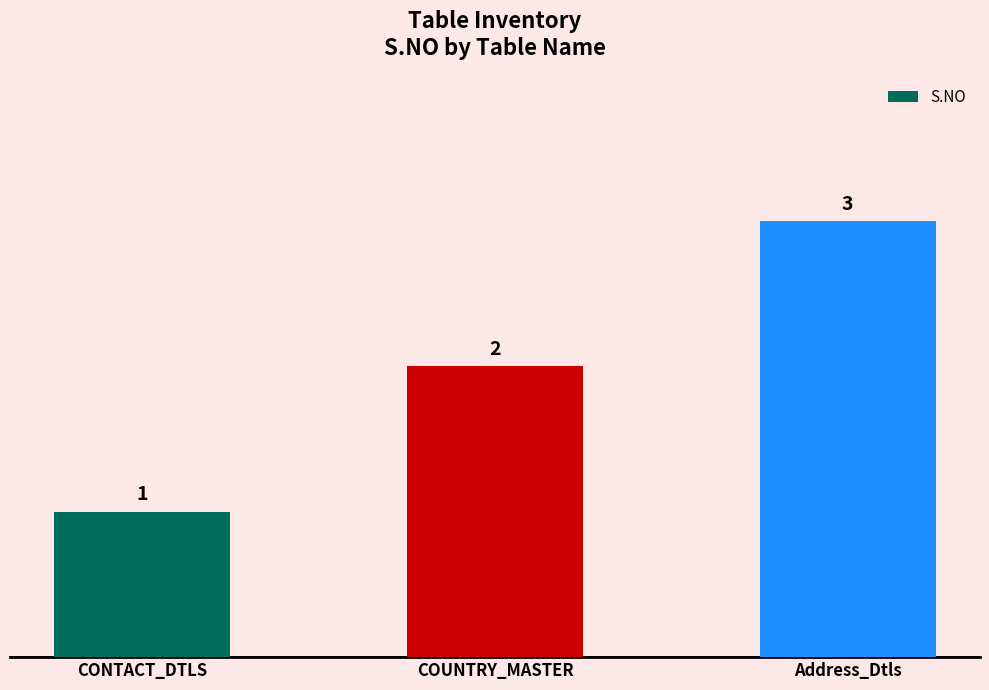

The chart shows a value of 1 at CONTACT_DTLS. True or false?

True